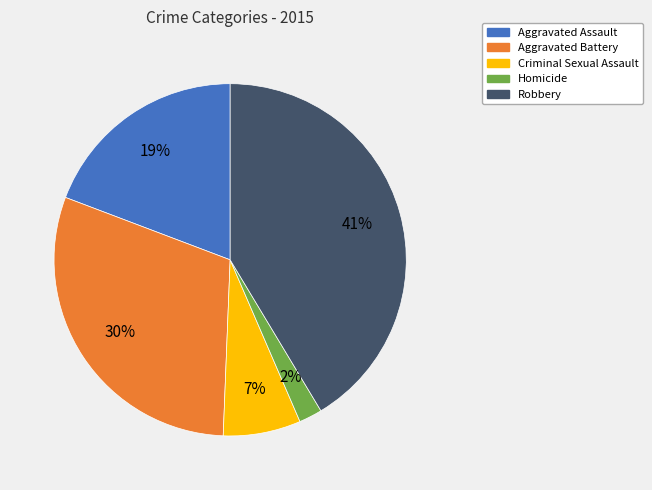

True or false: Aggravated Assault accounts for 13% of the total.

False